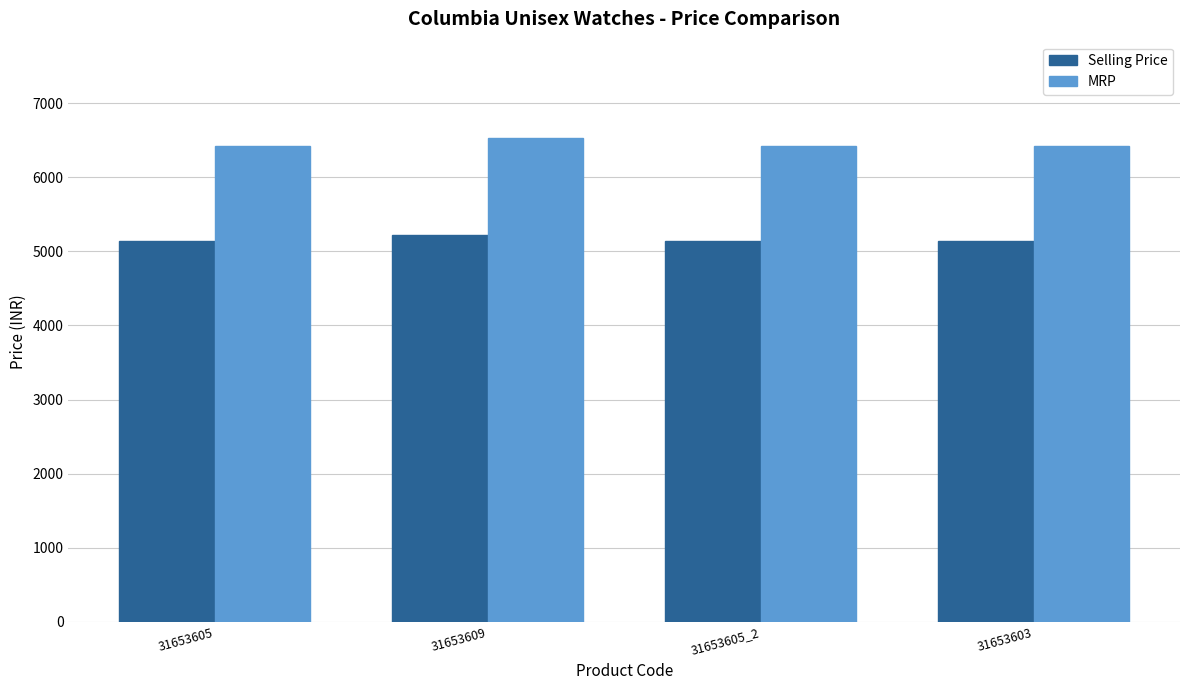

What is the label of the 4th bar from the right?

31653605